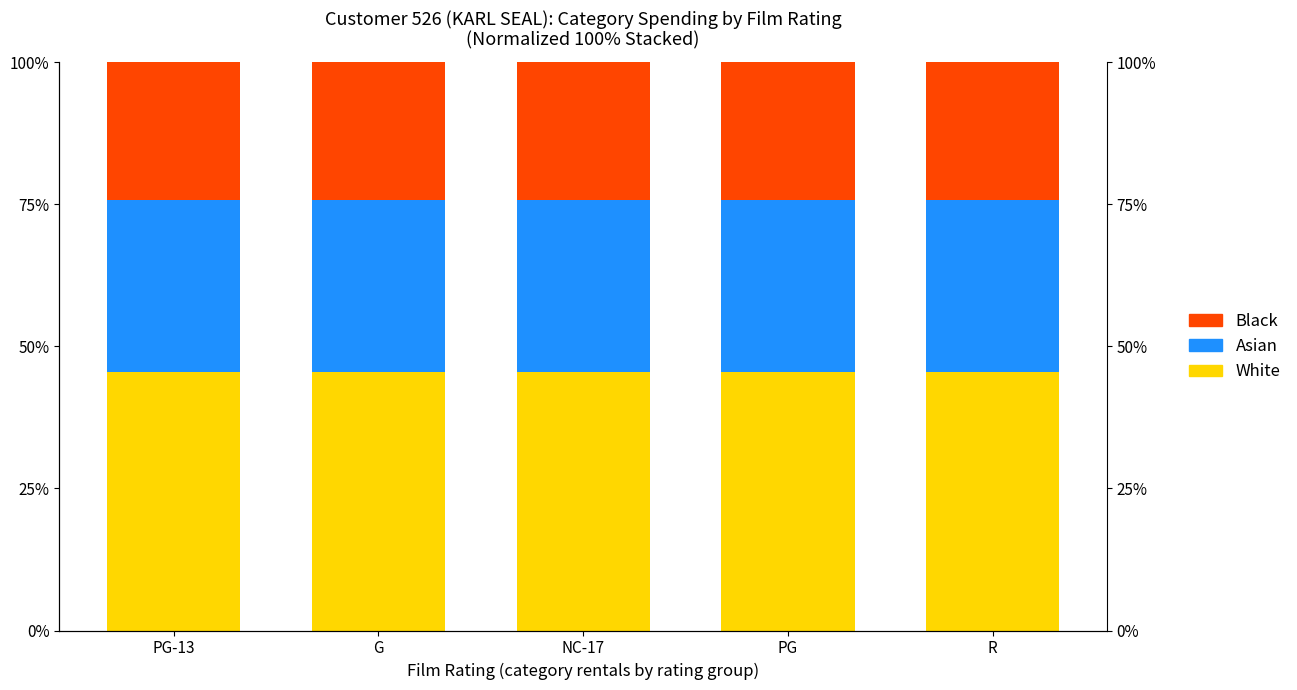

What is the label of the 5th bar from the right?

PG-13